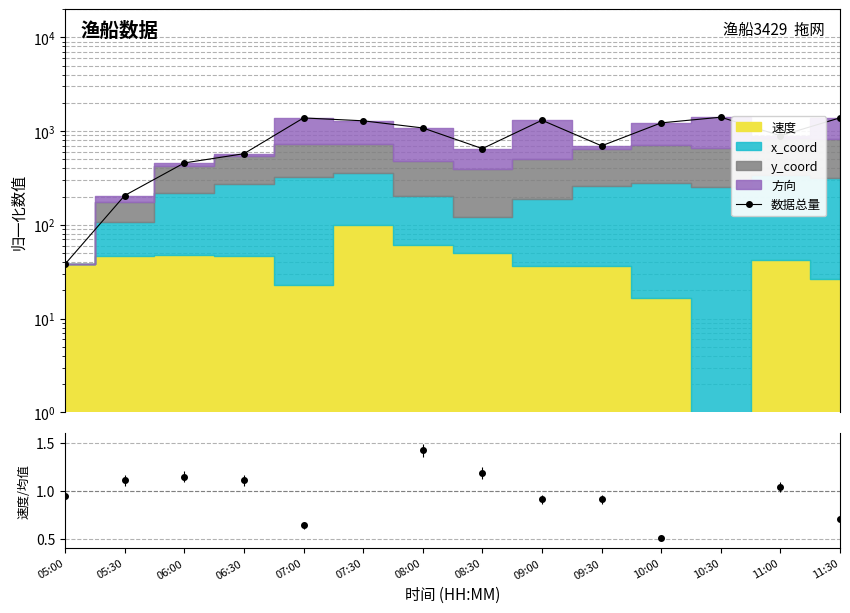

What is the sum of the values at 05:00 and 07:30?

1326.7